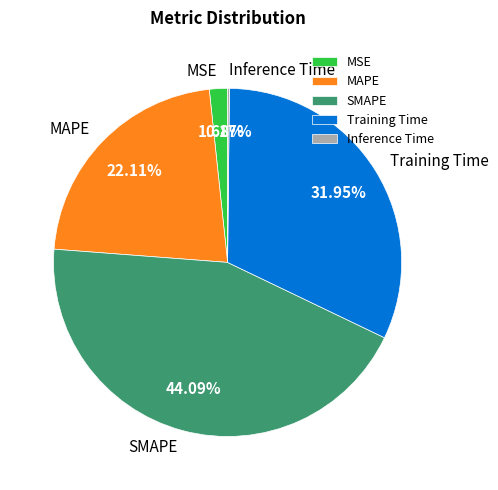

Which slice is the largest?

SMAPE